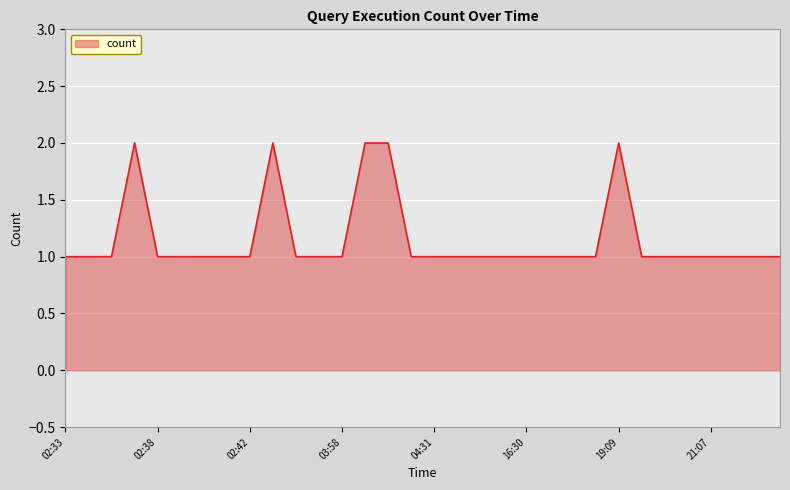

Reading left to right, list all the values displayed in this chart.

02:33=1	02:35=1	02:36=1	02:37=2	02:38=1	02:39=1	02:40=1	02:41=1	02:42=1	02:43=2	03:56=1	03:57=1	03:58=1	03:59=2	04:01=2	04:03=1	04:31=1	04:36=1	04:45=1	04:47=1	16:30=1	16:31=1	19:07=1	19:08=1	19:09=2	21:04=1	21:05=1	21:06=1	21:07=1	21:09=1	21:10=1	22:16=1